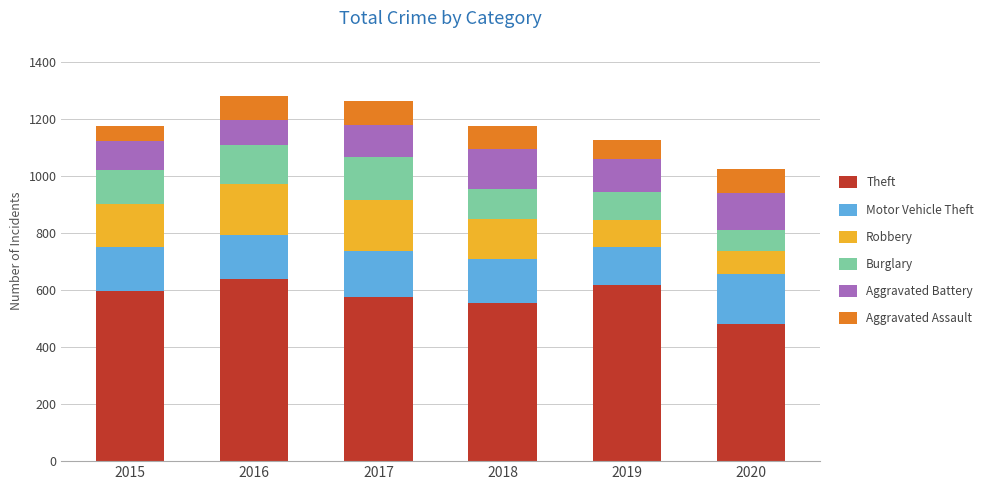

Does the chart contain stacked bars?

Yes